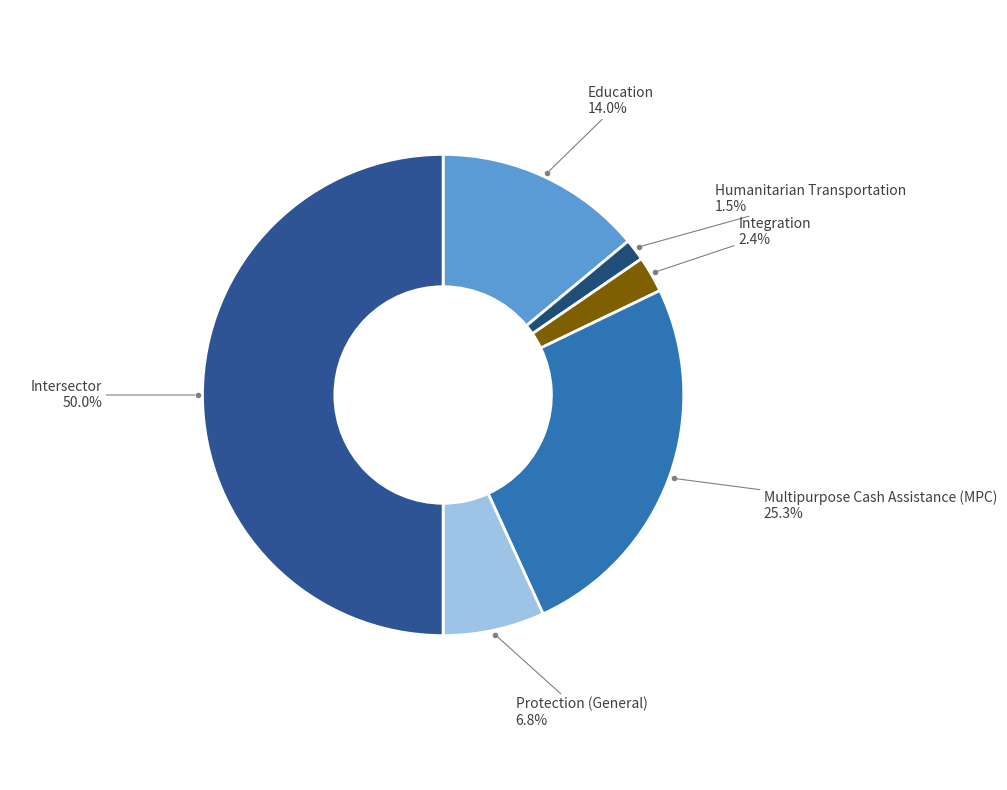

How many slices are in this pie chart?

6